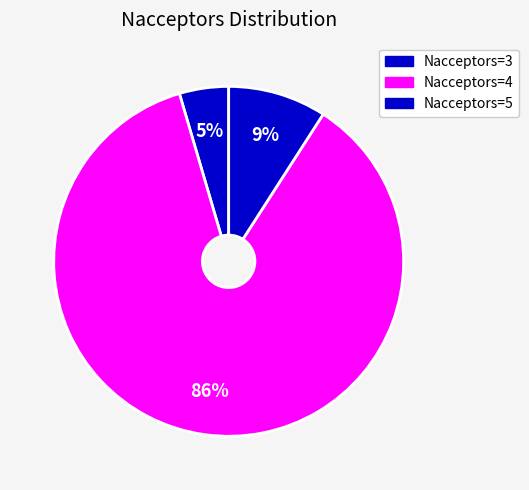

Count the number of slices in the pie.

3